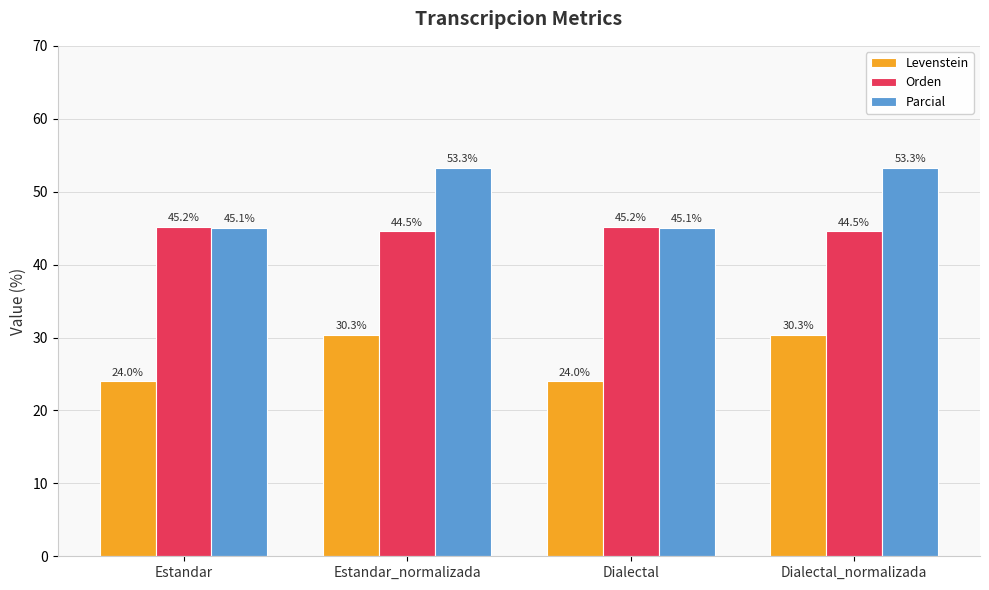

Reading left to right, transcribe all the data shown in this chart.

Levenstein: Estandar=24.0	Estandar_normalizada=30.3	Dialectal=24.0	Dialectal_normalizada=30.3
Orden: Estandar=45.2	Estandar_normalizada=44.5	Dialectal=45.2	Dialectal_normalizada=44.5
Parcial: Estandar=45.1	Estandar_normalizada=53.3	Dialectal=45.1	Dialectal_normalizada=53.3